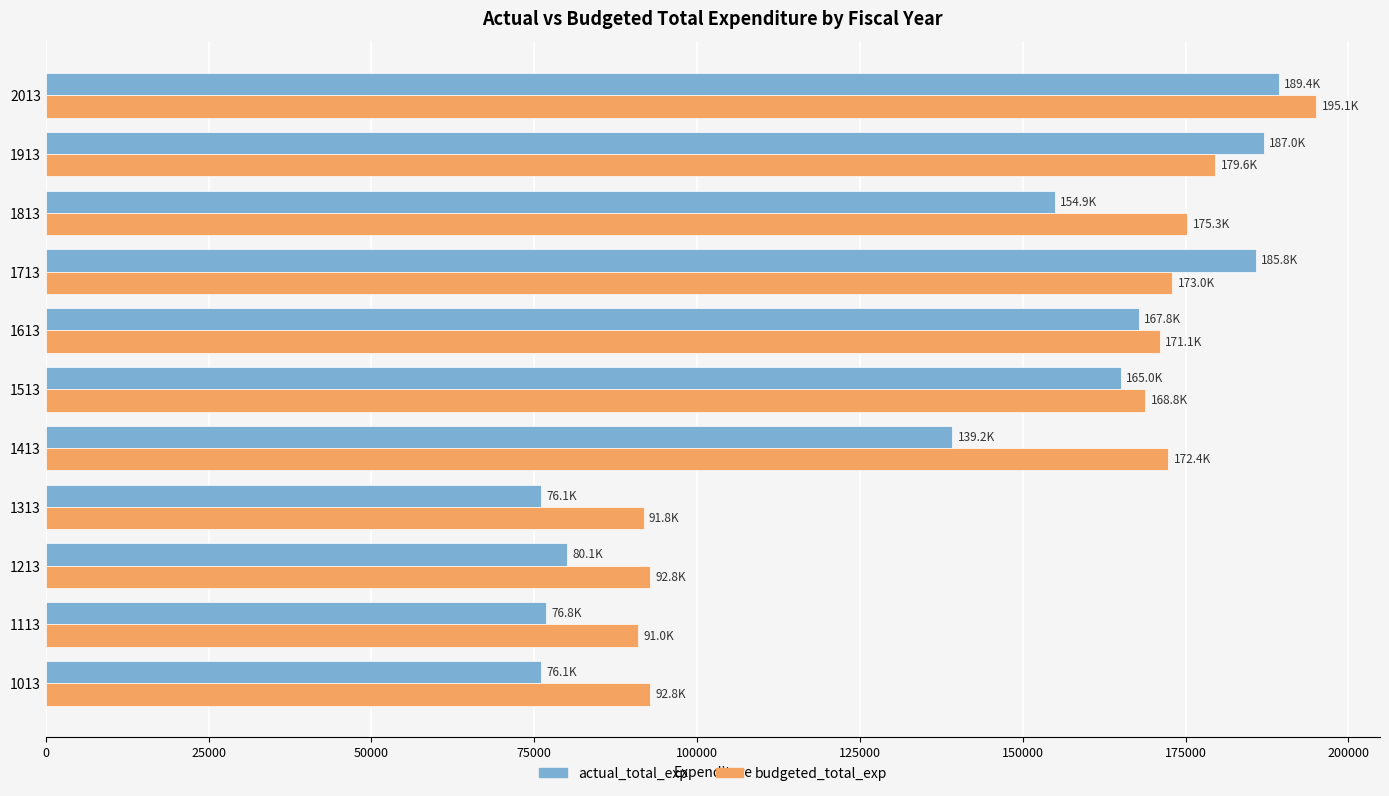

Rank the series by their average value, from lowest to highest.

actual_total_exp, budgeted_total_exp